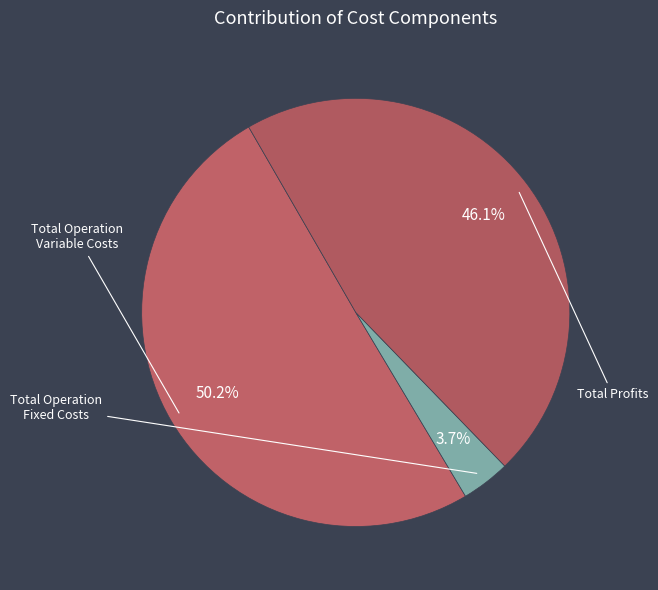

Count the number of slices in the pie.

3